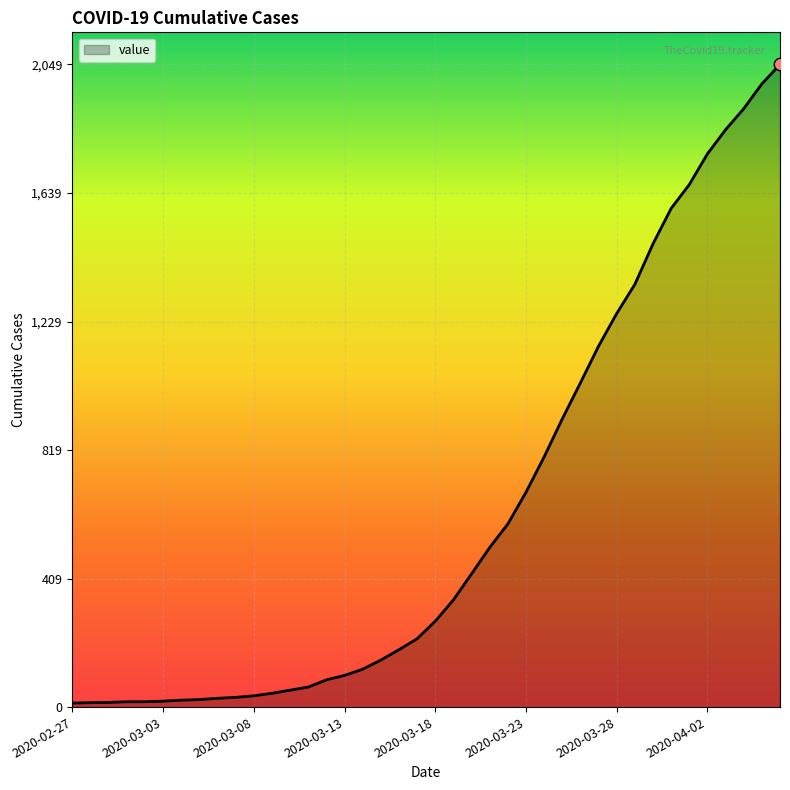

What is the difference between the maximum and minimum values?

2036